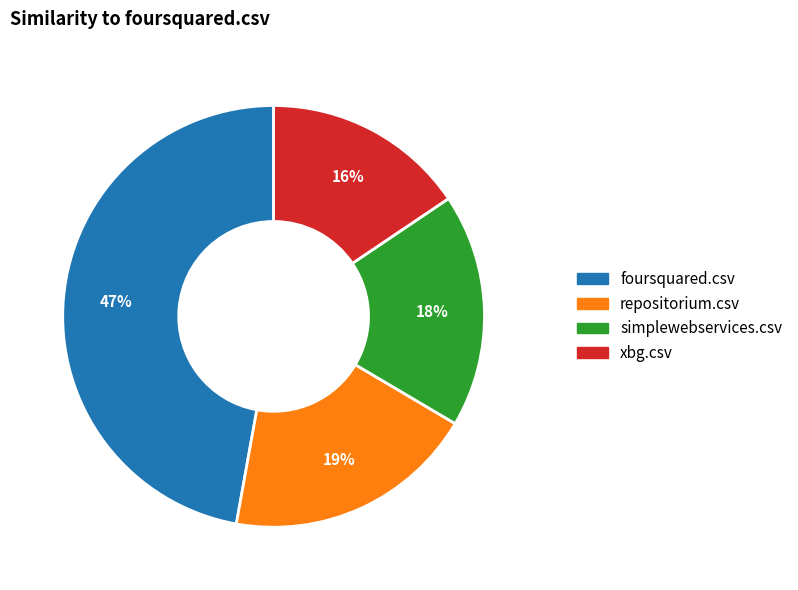

Do foursquared.csv and repositorium.csv together represent more than half of the pie?

Yes